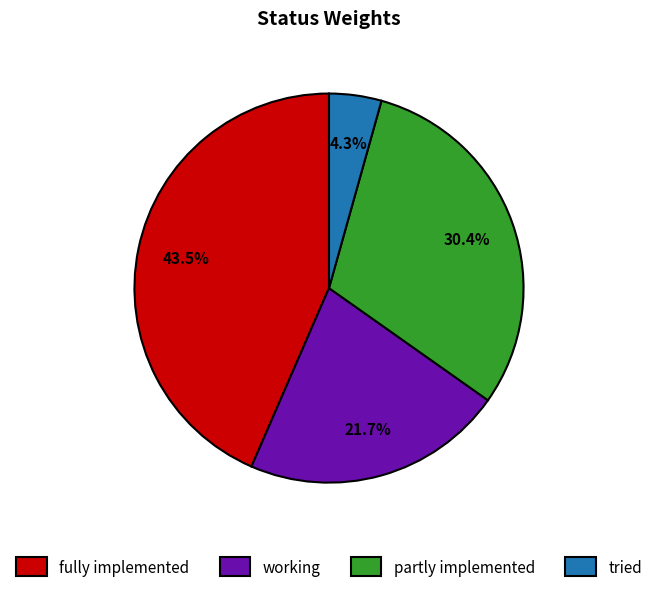

Does tried represent more than half of the total?

No